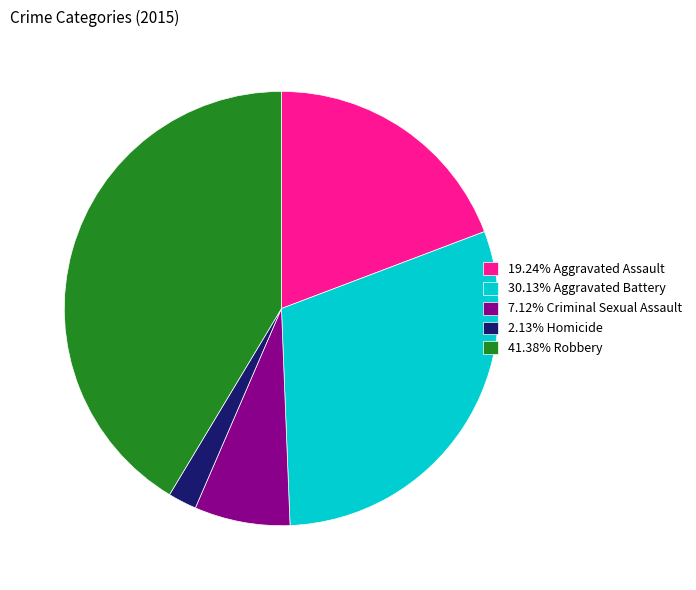

Is there a majority slice in this chart?

No